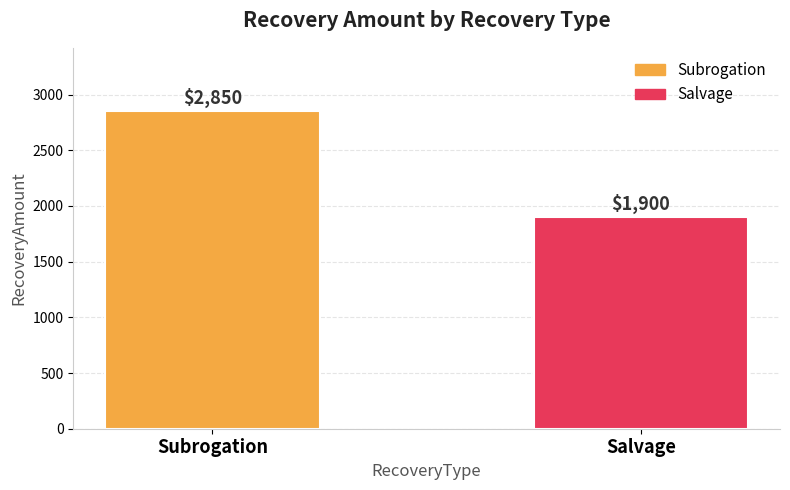

Which category has the lowest value across all series?

Salvage